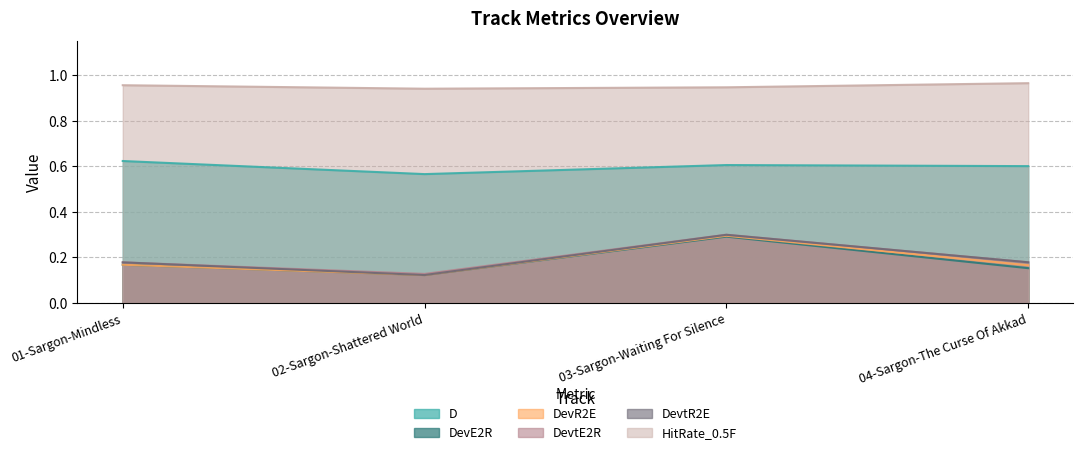

What is the sum of the DevtR2E values at 01-Sargon-Mindless and 03-Sargon-Waiting For Silence?

0.5